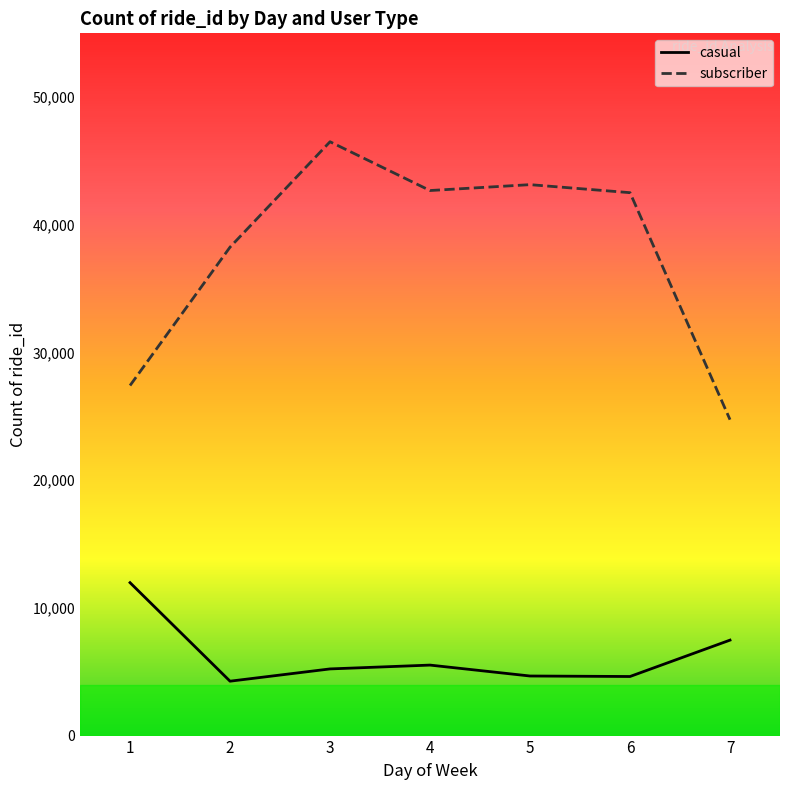

Rank the series by their average value, from highest to lowest.

subscriber, casual